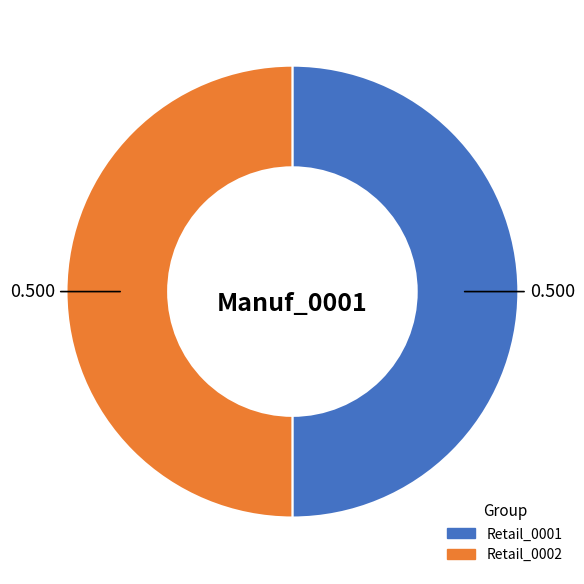

How many slices are in this pie chart?

2